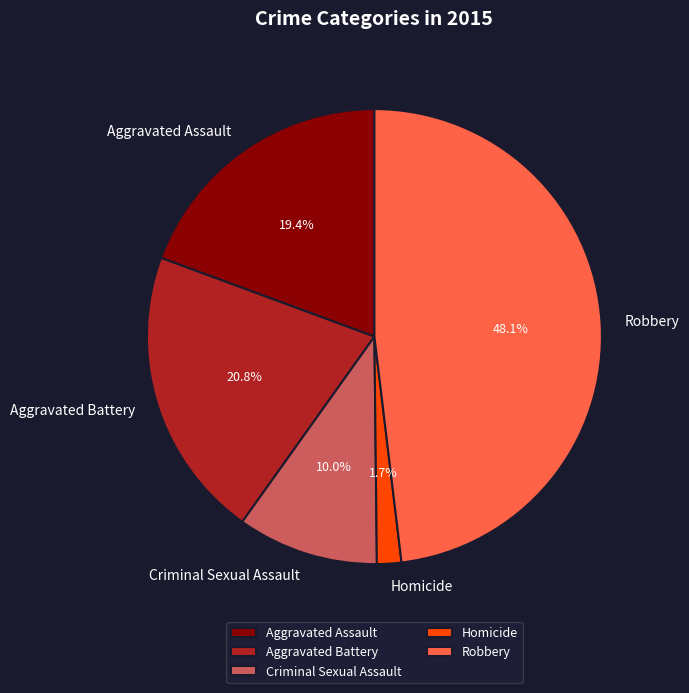

What percentage do Aggravated Assault and Robbery together represent?

67.5%